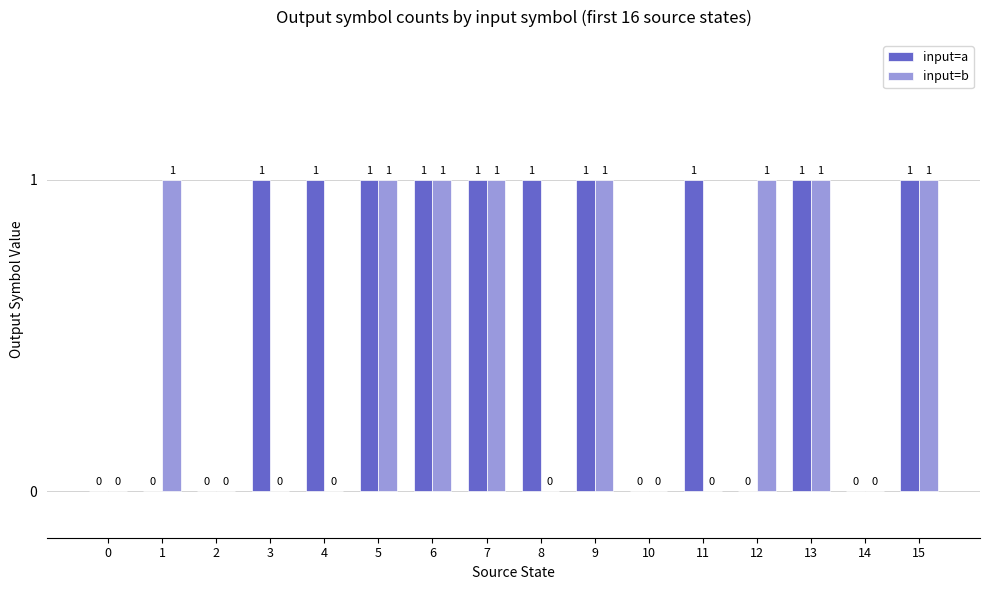

True or false: input=a has a value of 1 at 15.

True